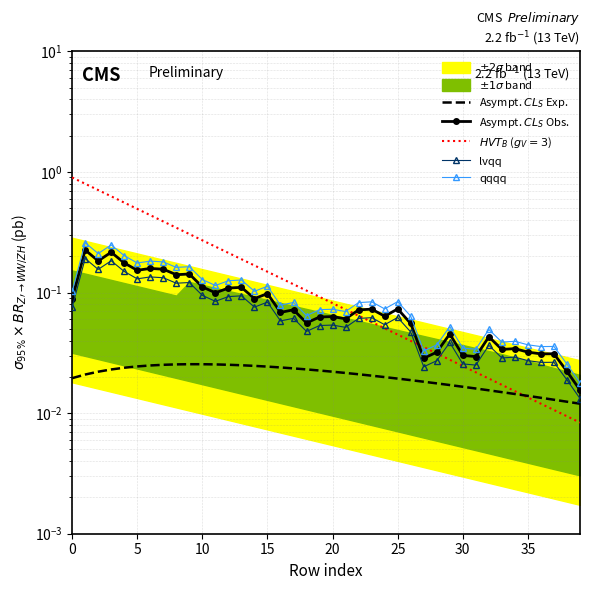

What is the difference between the second highest and minimum values in the Asympt. $CL_S$ Obs. series?

0.2